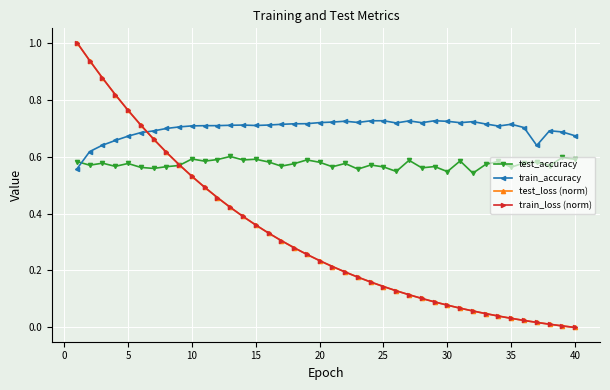

What is the greatest value displayed?

1.0